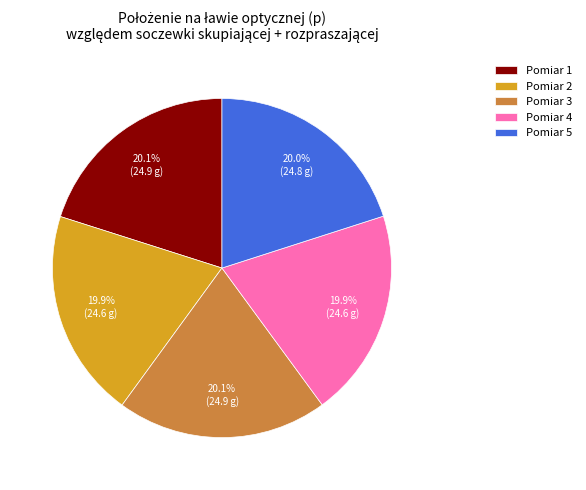

Approximately how many times larger is the value at Pomiar 5 compared to Pomiar 2?

1.0